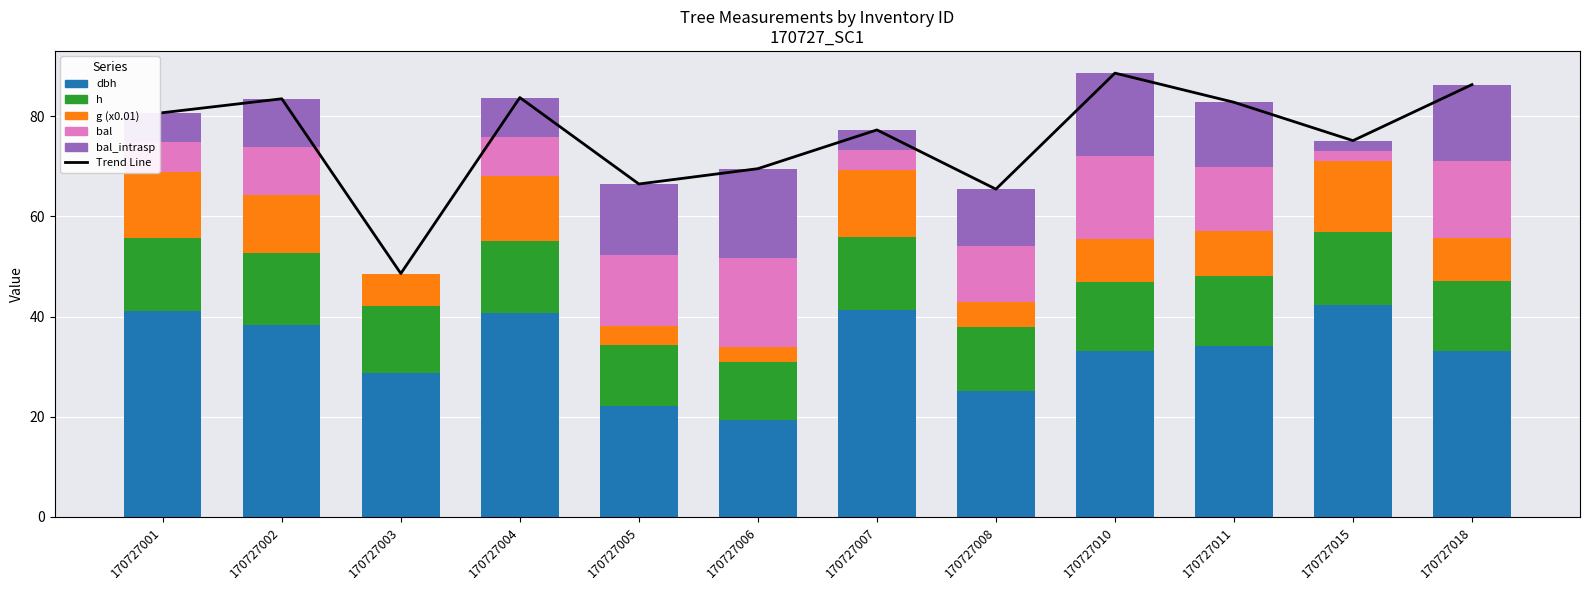

List the labels in order of bal_intrasp value, smallest first.

170727003, 170727015, 170727007, 170727001, 170727004, 170727002, 170727008, 170727011, 170727005, 170727018, 170727010, 170727006